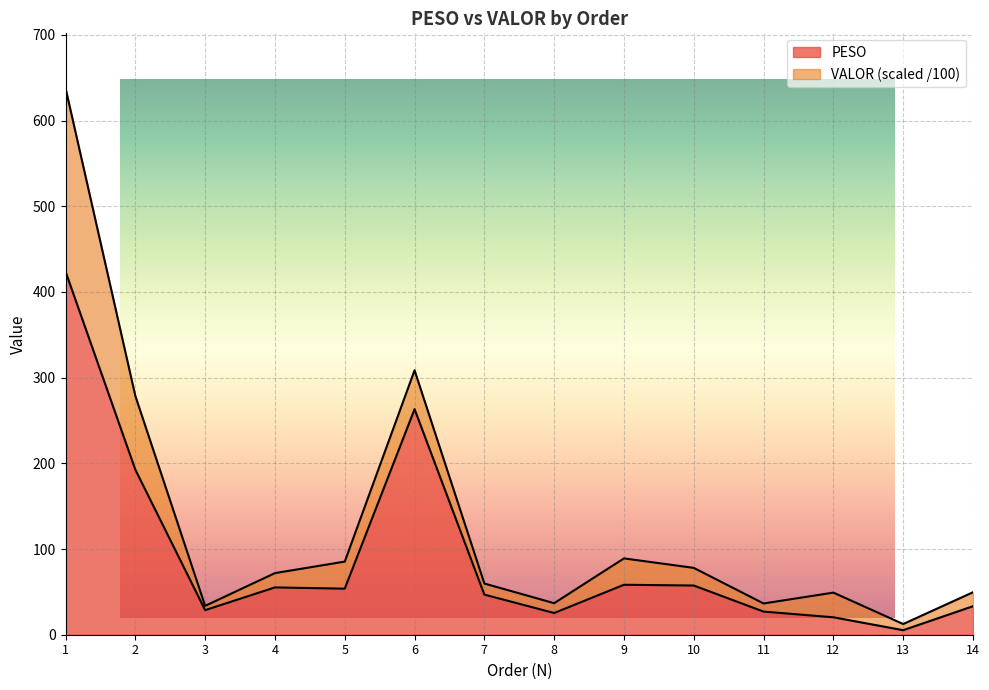

Read the value at 3.

28.7